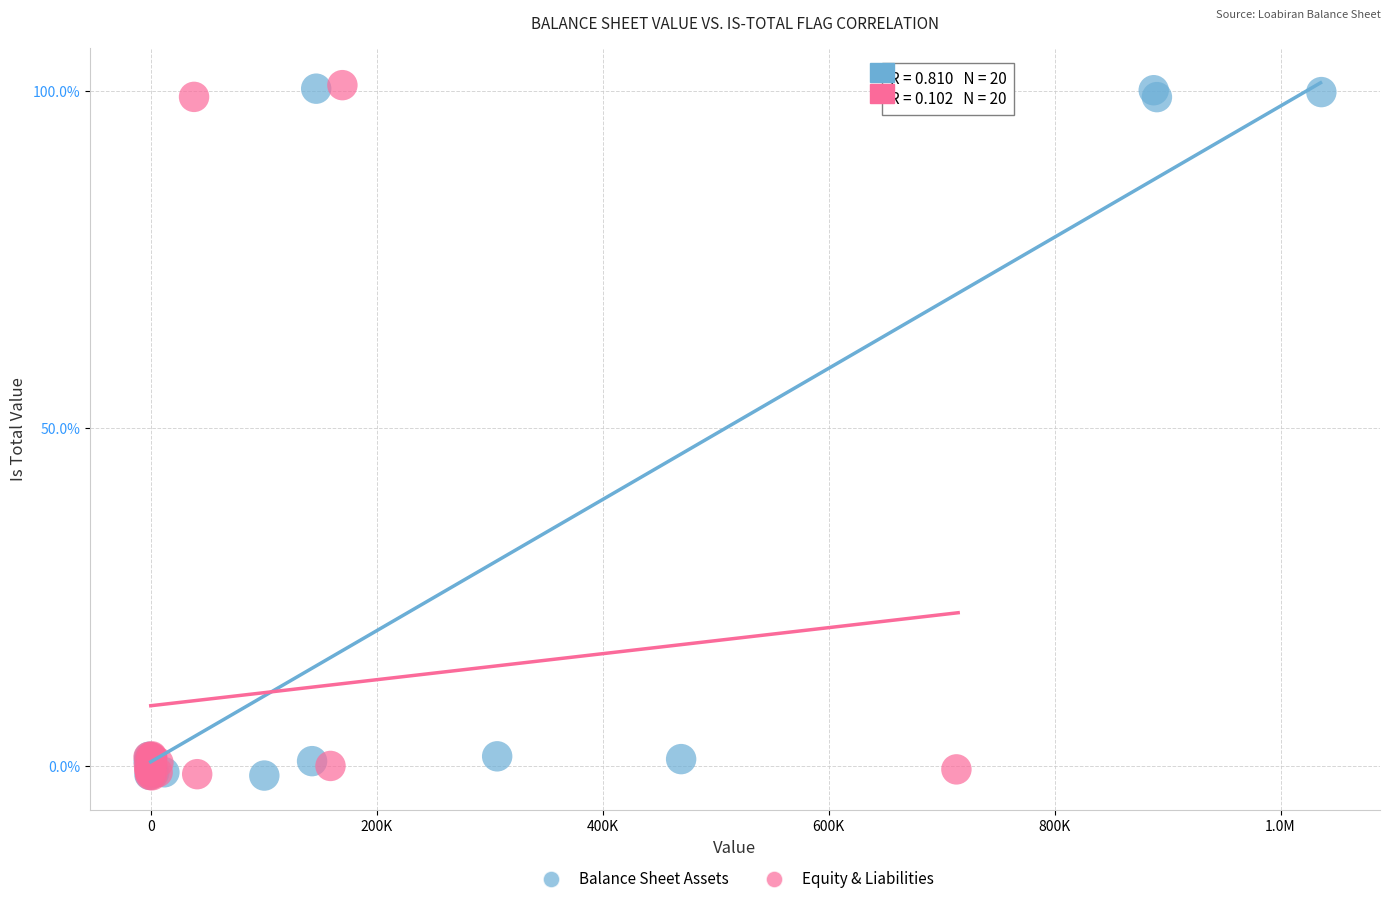

What are all the series names shown in the legend?

Balance Sheet Assets, Equity & Liabilities